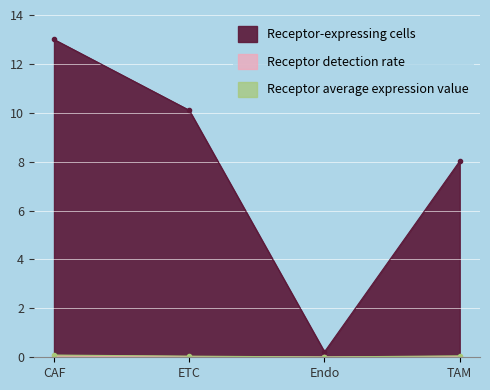

True or false: Receptor average expression value and Receptor detection rate intersect in this chart.

False